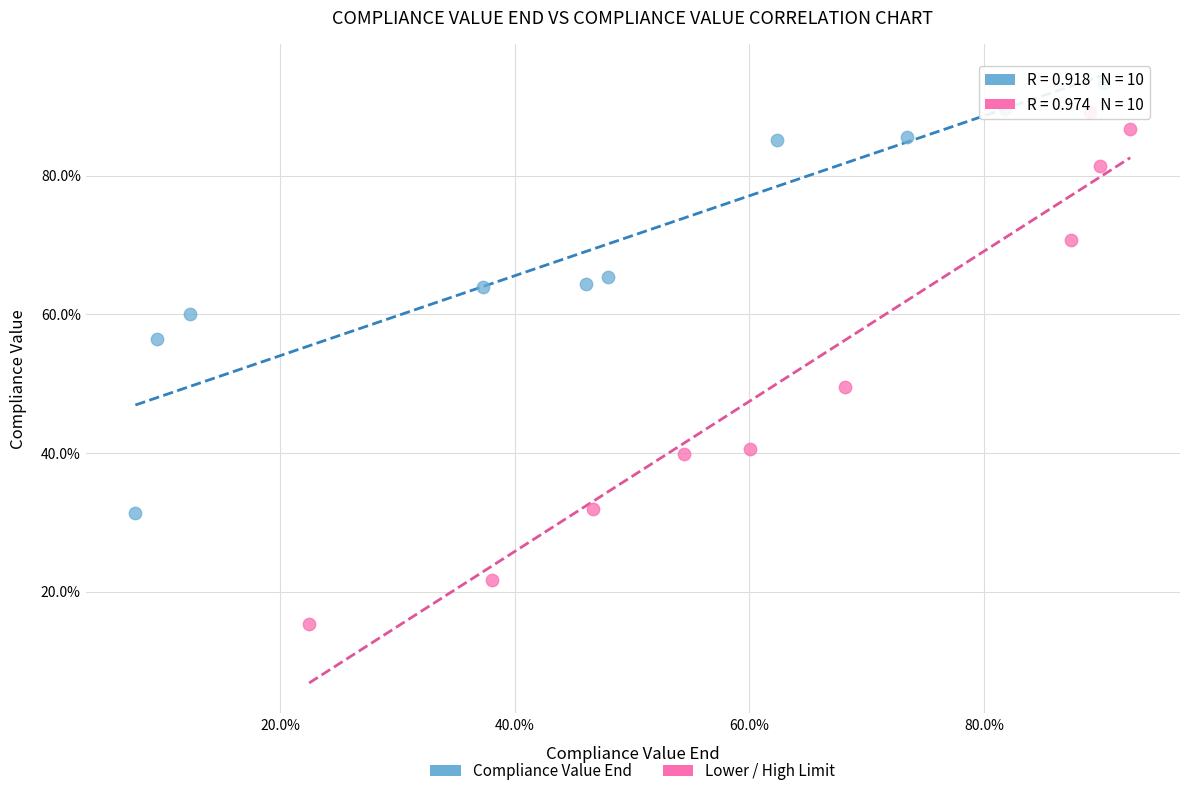

Which series reaches the maximum Y coordinate?

Compliance Value End